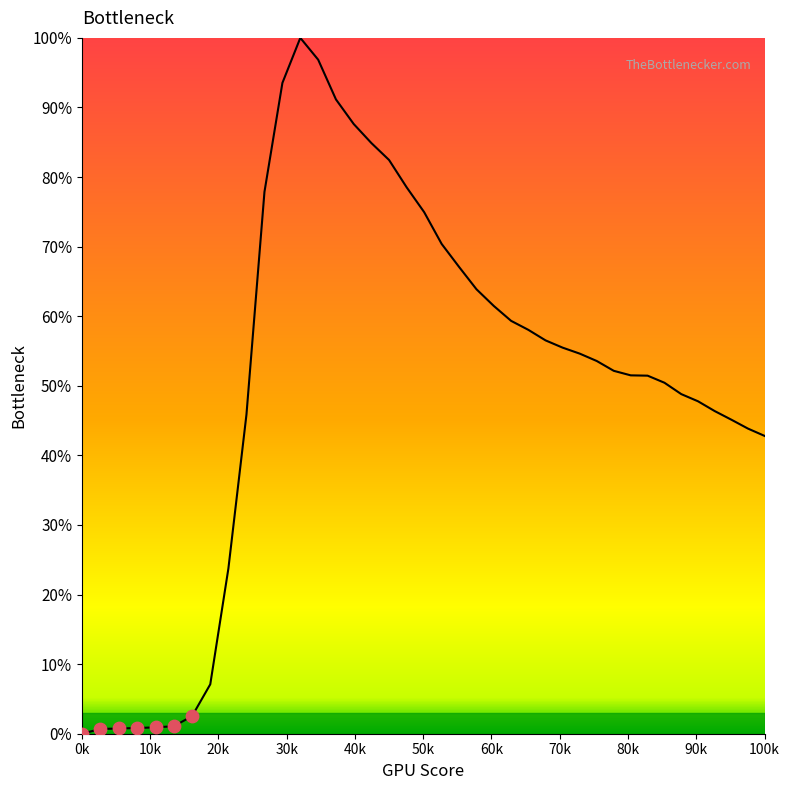

What is the difference between the maximum and minimum values?

100.0